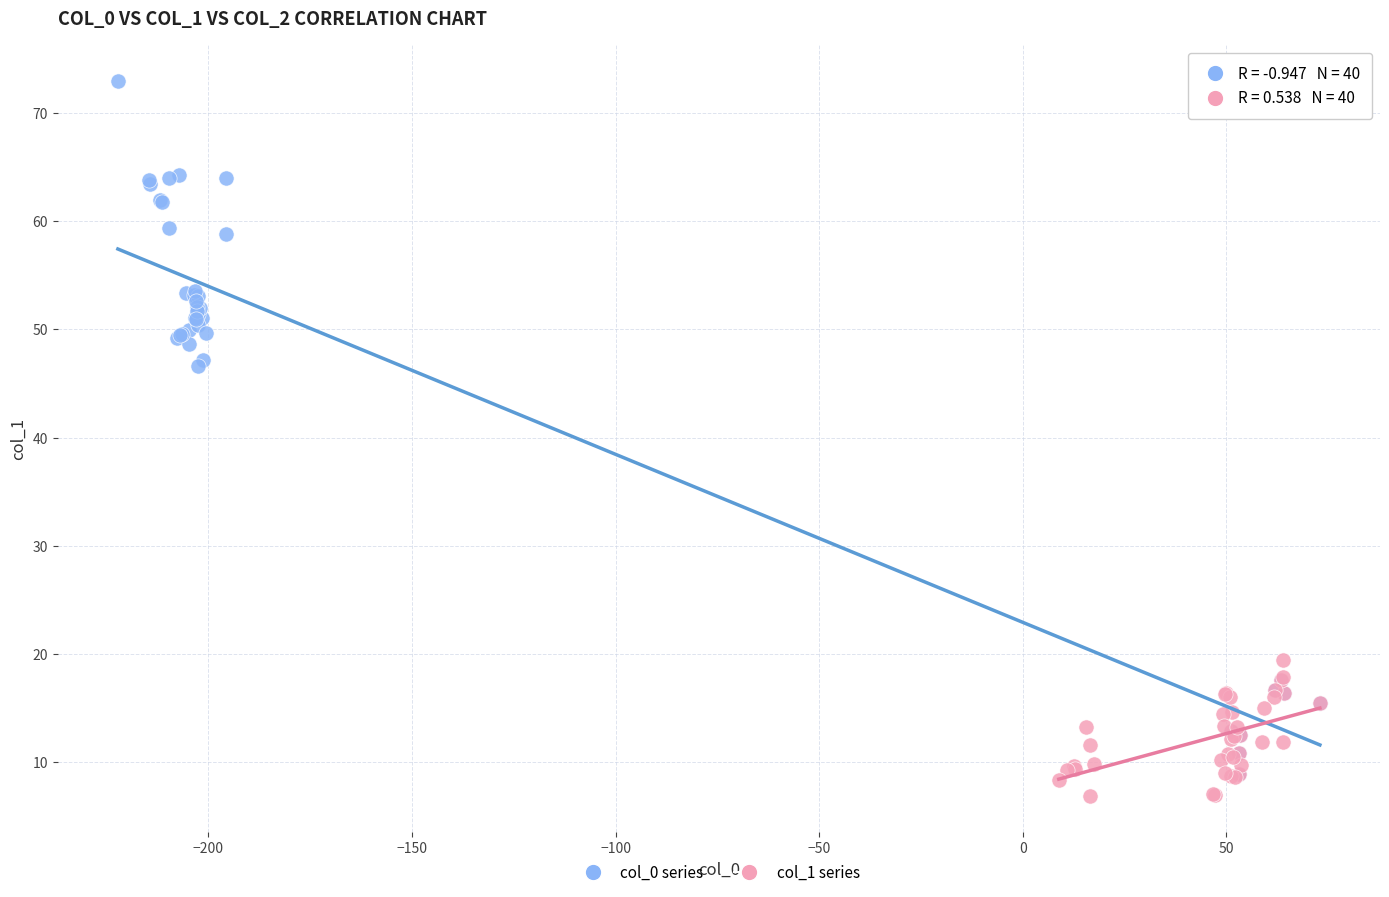

Which series contains the highest Y value?

col_0 series